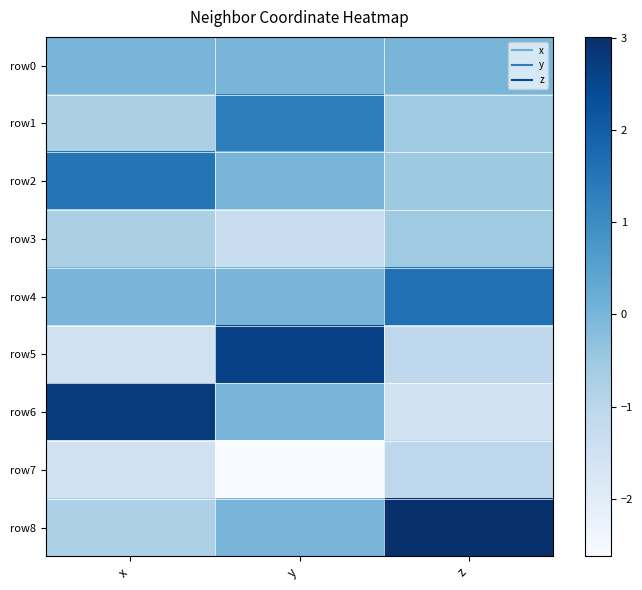

What is the spread (max minus min) of values at z?

4.6